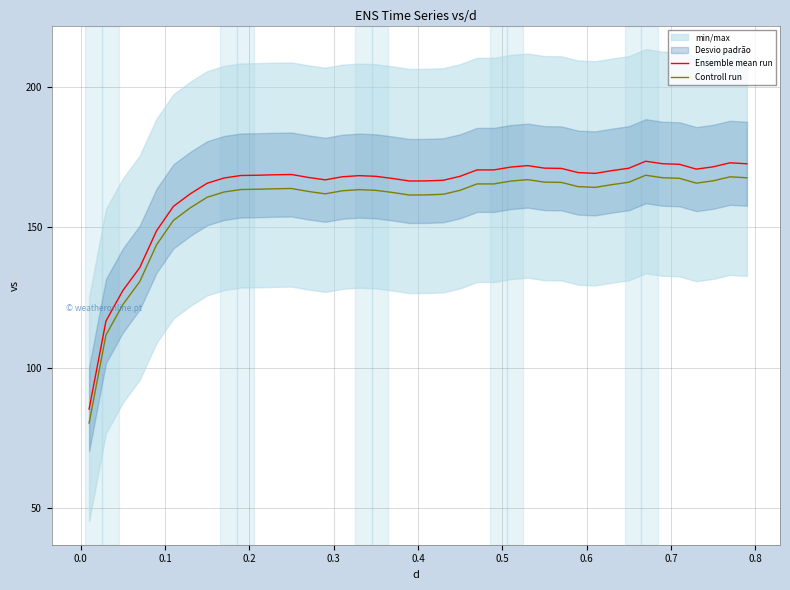

True or false: Ensemble mean run and Controll run intersect in this chart.

False